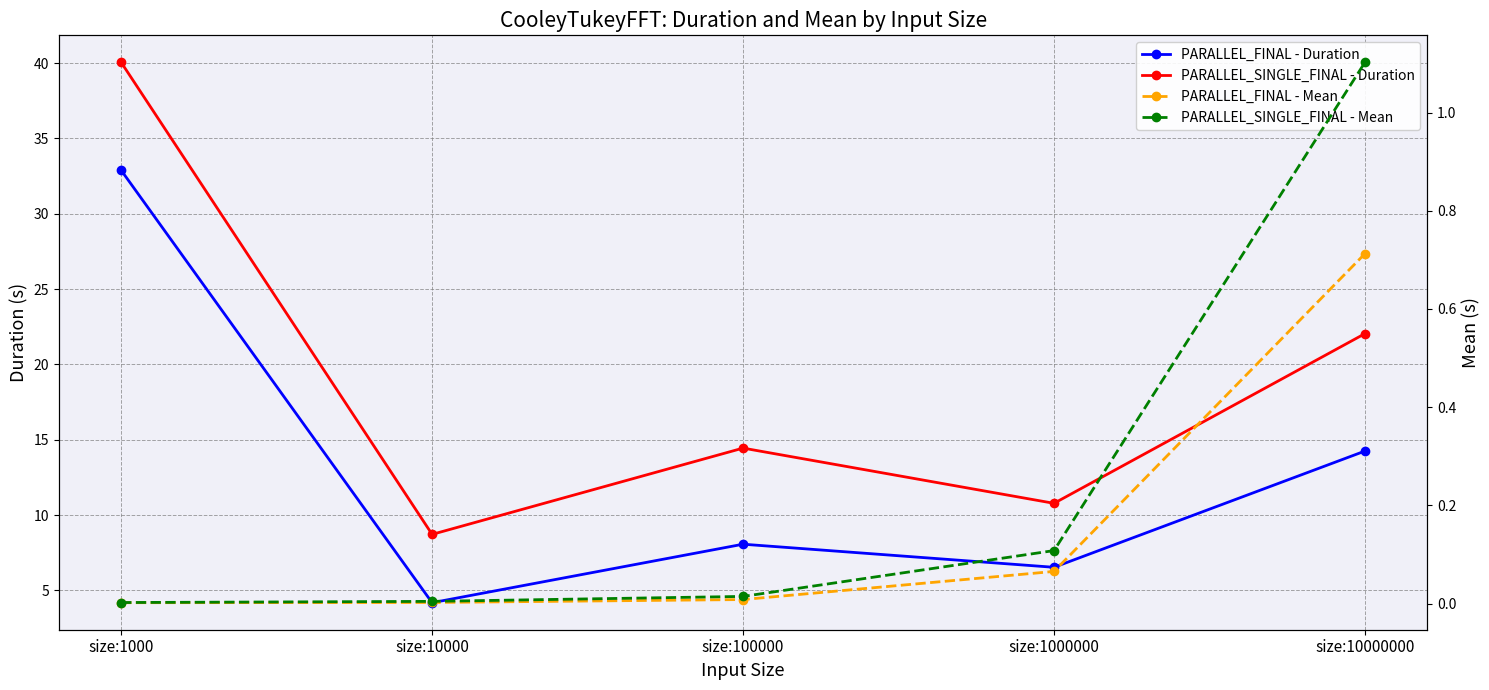

True or false: PARALLEL_FINAL - Duration has a value of 10.7 at size:1000000.

False